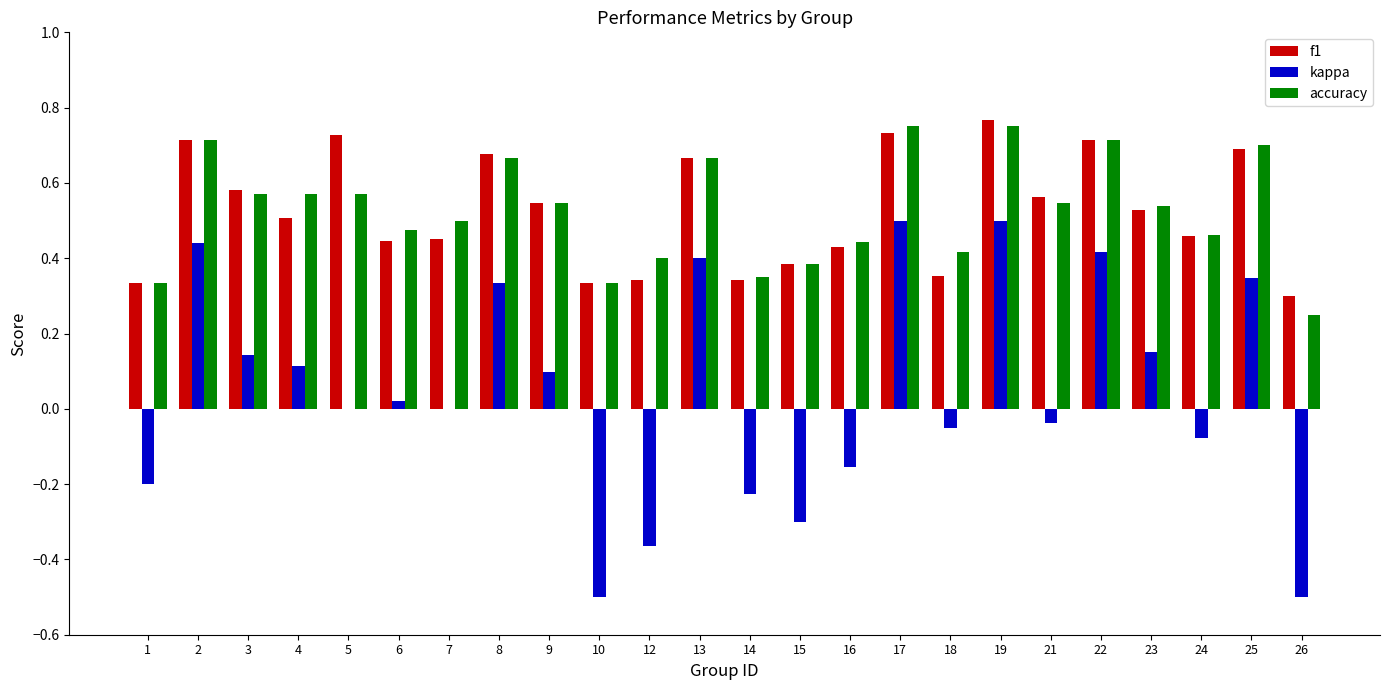

Which category has the highest value in the f1 series?

19